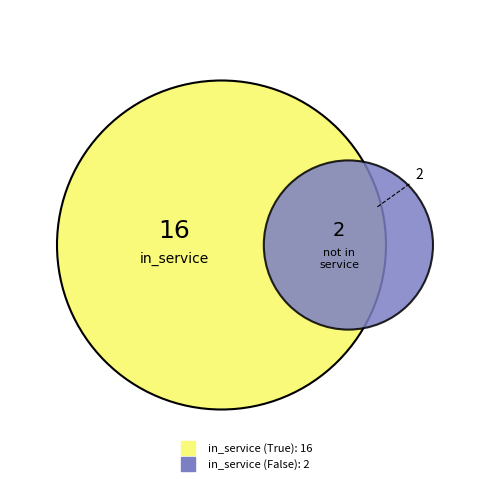

Do in_service (False) and in_service (True) together represent more than half of the pie?

Yes